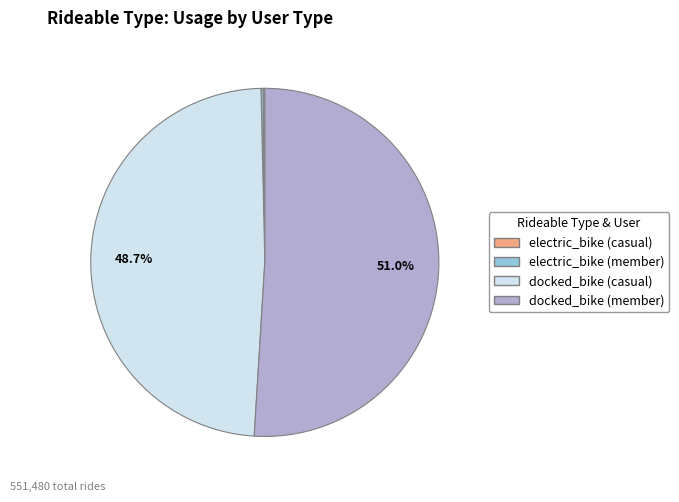

What is the majority slice?

docked_bike (member)